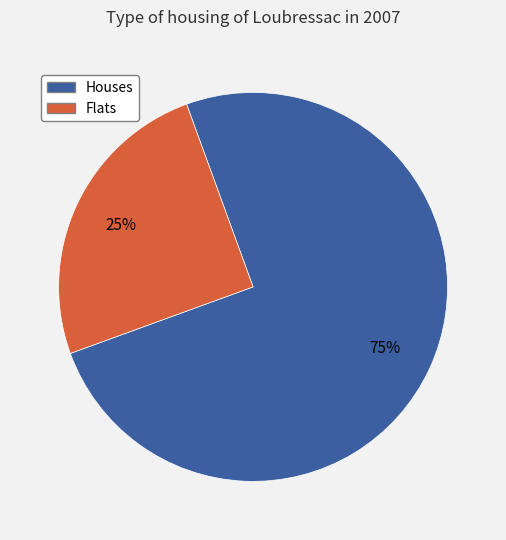

Is there a majority slice in this chart?

Yes